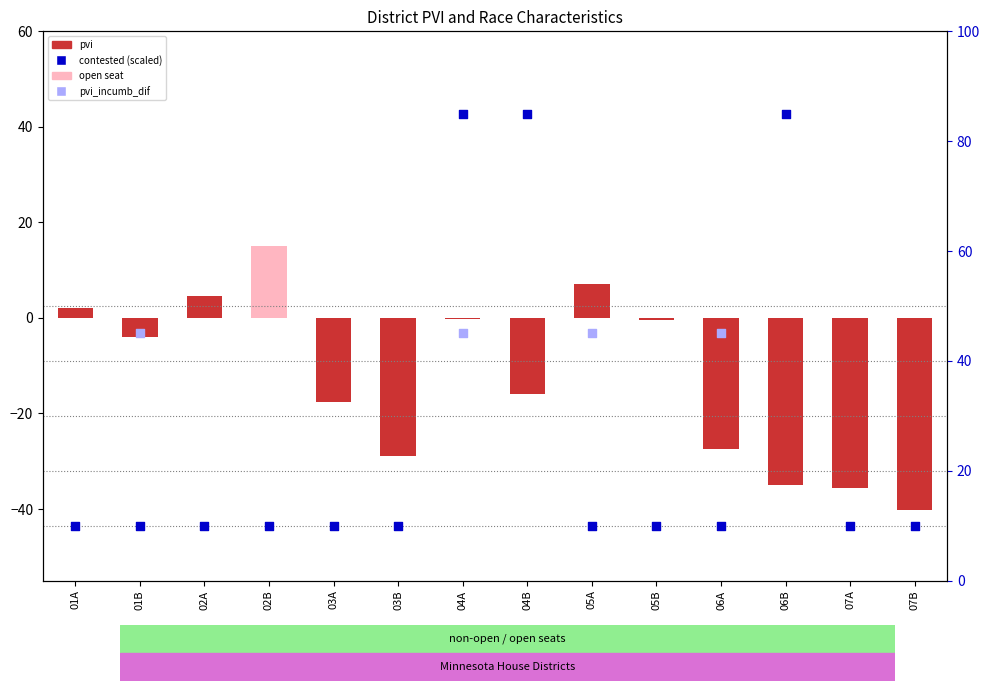

Which series contains the highest Y value?

contested (scaled)